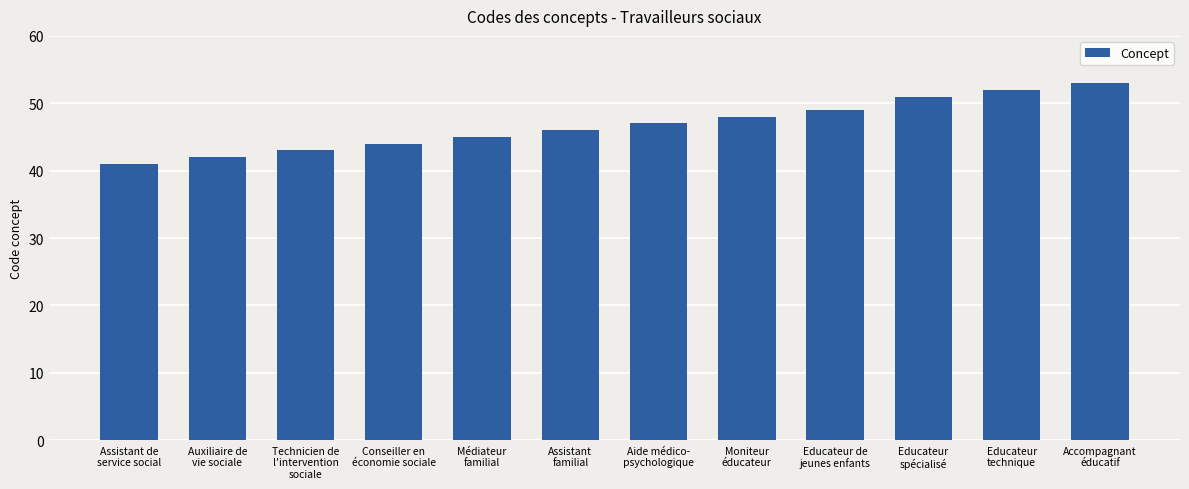

Rank the categories by value from highest to lowest.

Accompagnant
éducatif, Educateur
technique, Educateur
spécialisé, Educateur de
jeunes enfants, Moniteur
éducateur, Aide médico-
psychologique, Assistant
familial, Médiateur
familial, Conseiller en
économie sociale, Technicien de
l'intervention
sociale, Auxiliaire de
vie sociale, Assistant de
service social